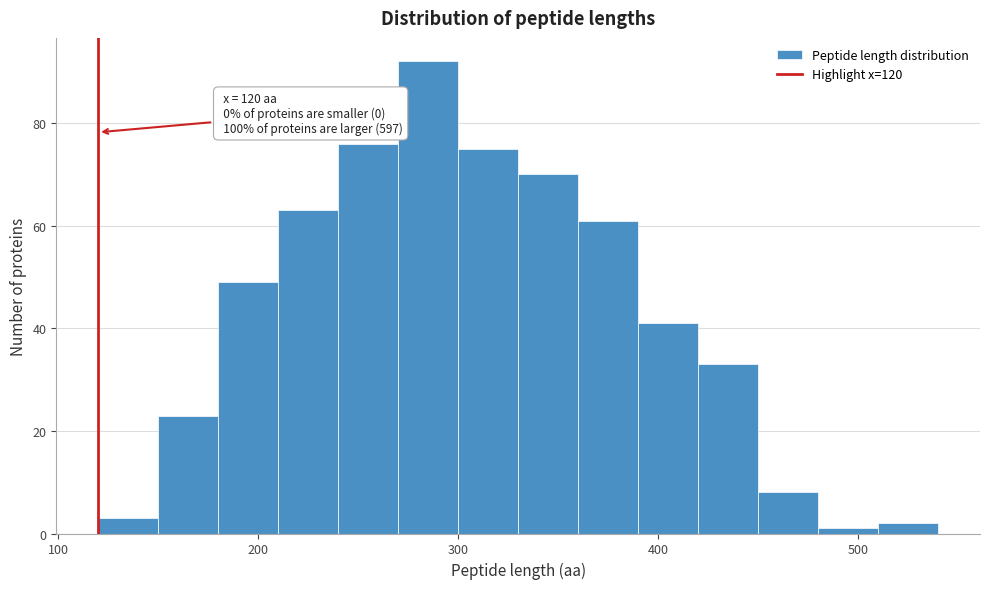

Read against the x-axis, roughly where is the centre of the tallest bar?

290